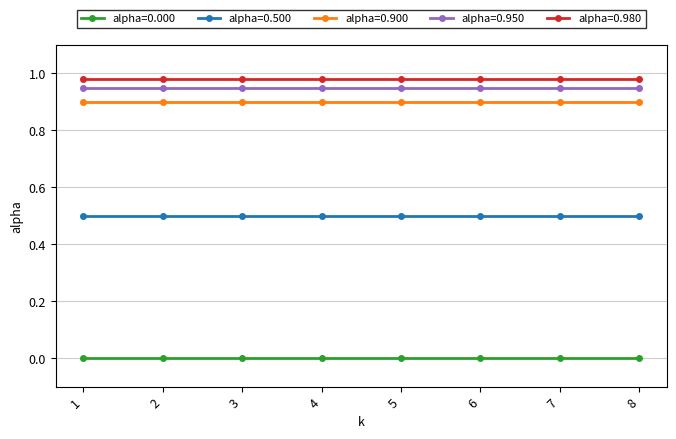

What is the average value of the alpha=0.500 series?

0.5